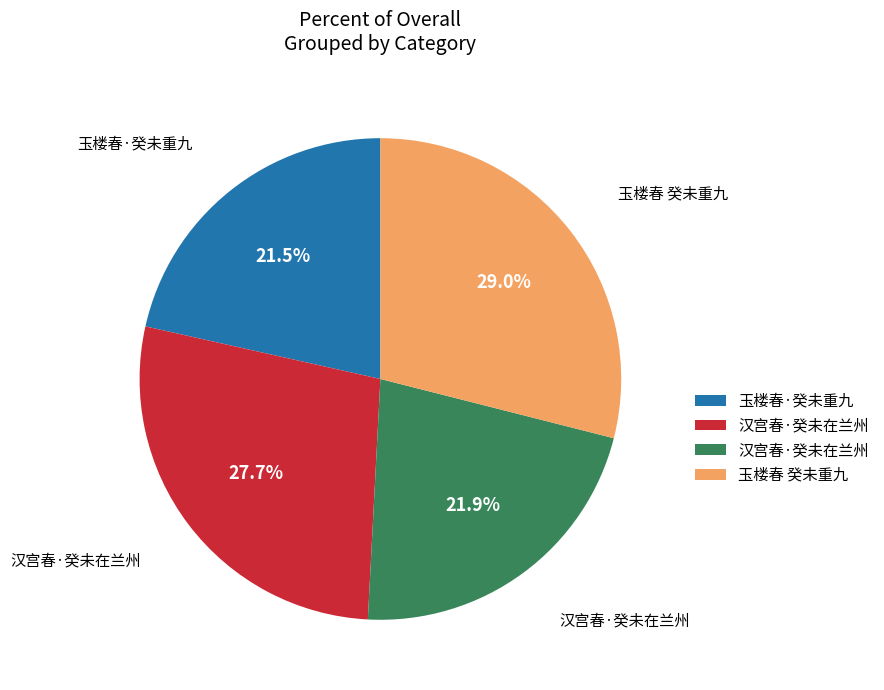

To the nearest percent, what is the difference between the largest and smallest slice percentages?

7%